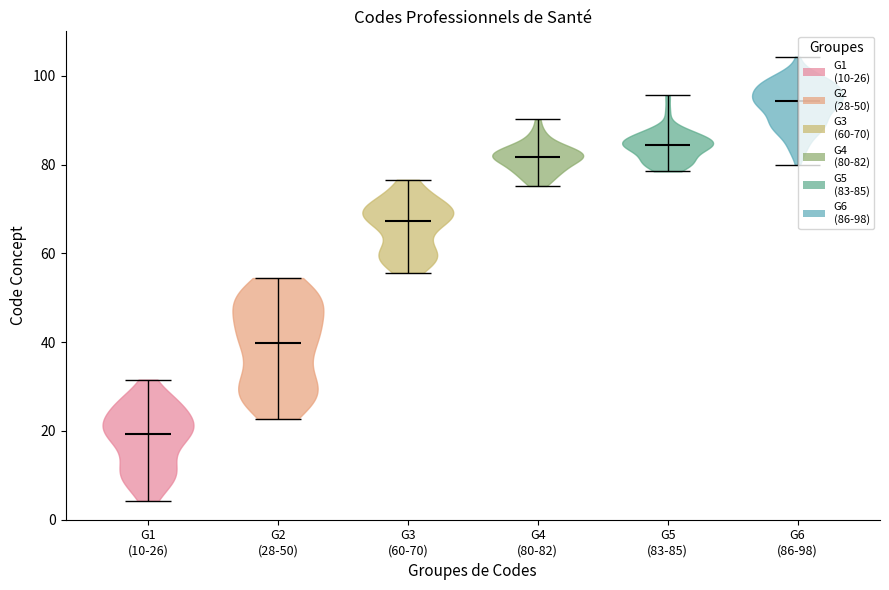

Reading left to right, read every violin against the y-axis: where its median line is, and the lowest and highest points it reaches. The values are not printed on the chart, so give them approximately, as read against the axis.

G1 (10-26): median line 20, lowest point 4, highest point 32
G2 (28-50): median line 40, lowest point 22, highest point 54
G3 (60-70): median line 68, lowest point 56, highest point 76
G4 (80-82): median line 82, lowest point 76, highest point 90
G5 (83-85): median line 84, lowest point 78, highest point 96
G6 (86-98): median line 94, lowest point 80, highest point 104